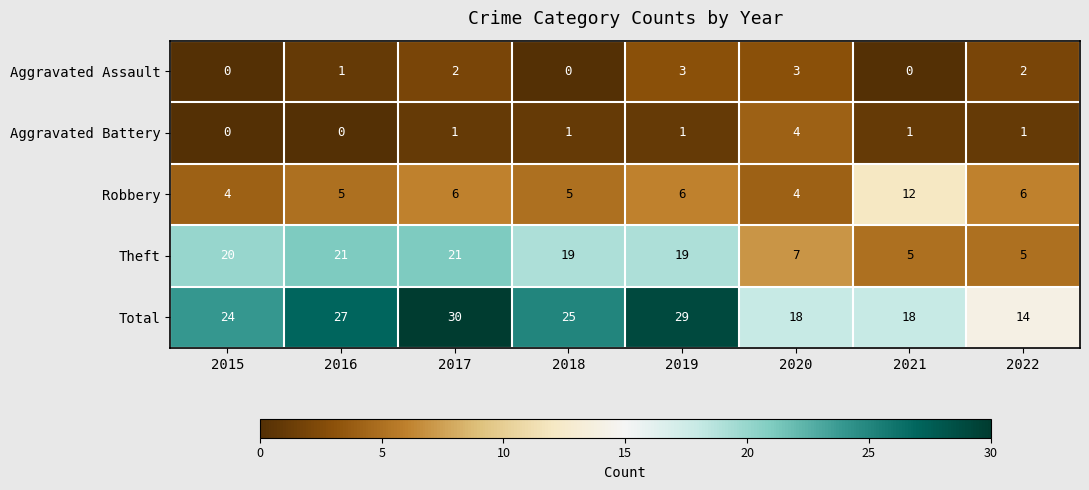

At how many categories does at least one series exceed 4?

8